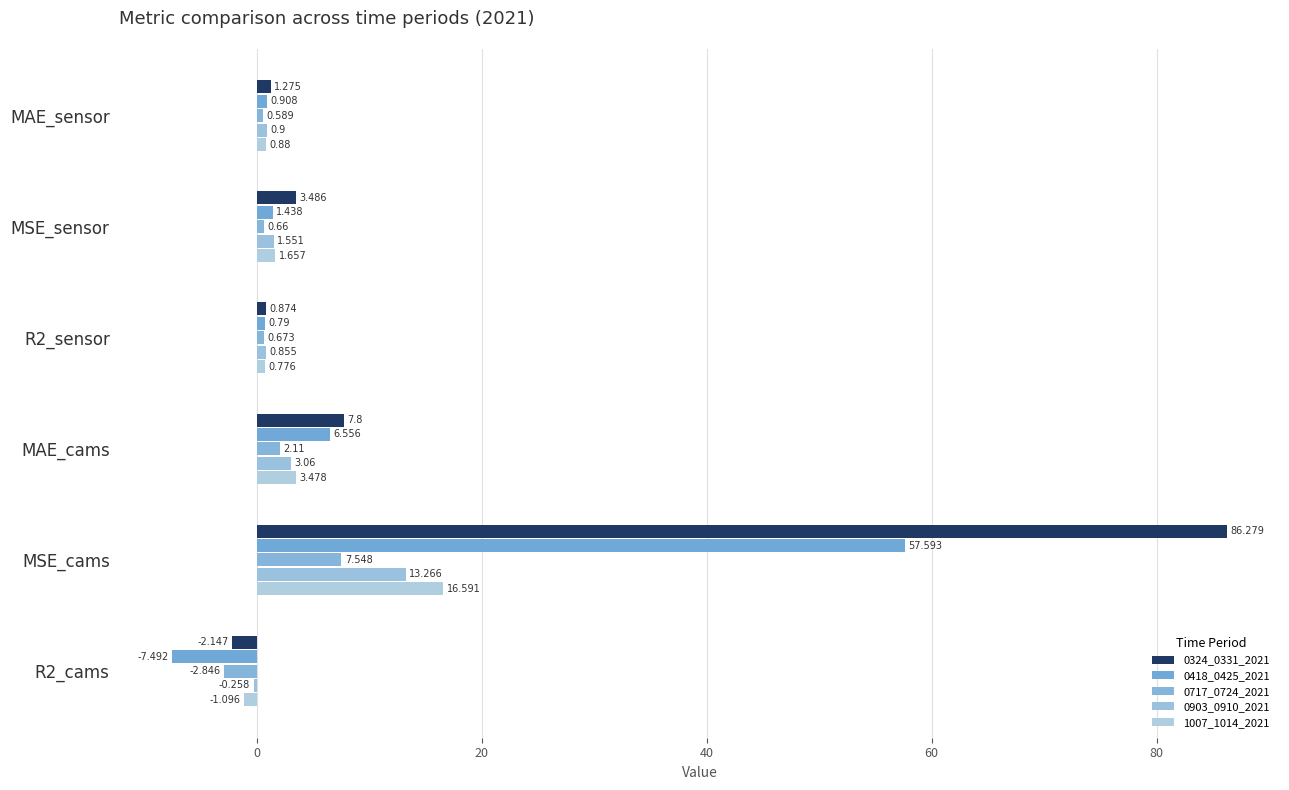

How many values in the 0717_0724_2021 series exceed 0?

5